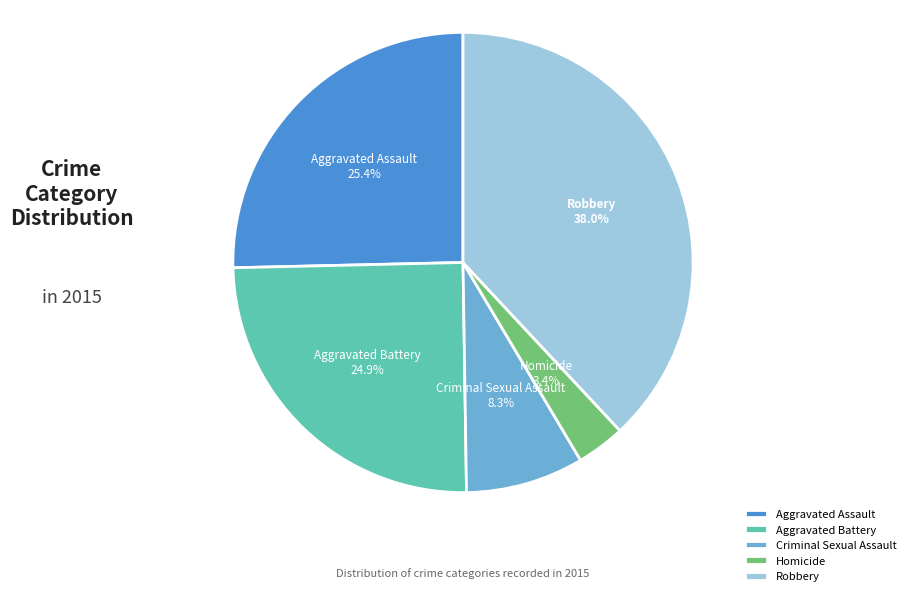

The Criminal Sexual Assault slice represents 1% of the pie. True or false?

False